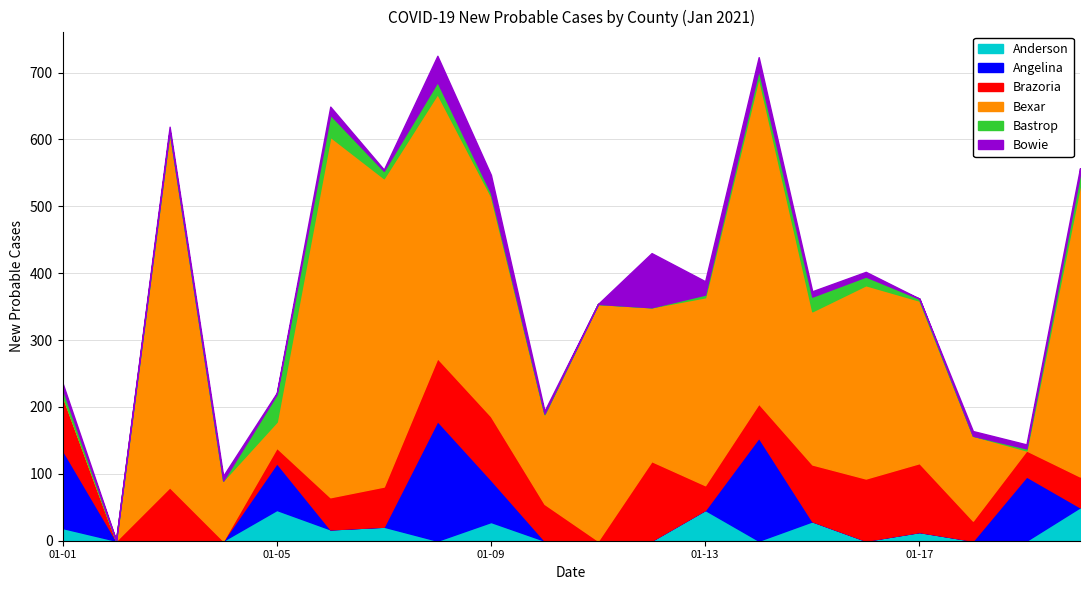

Which series changed the most between 2021-01-15 and 2021-01-20?

Bexar